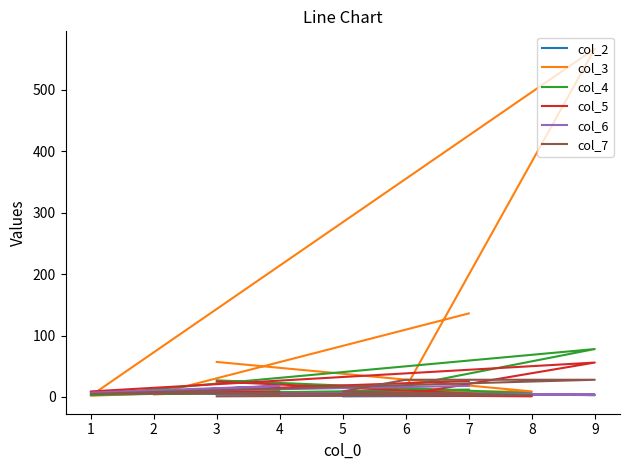

What are all the series names shown in the legend?

col_2, col_3, col_4, col_5, col_6, col_7